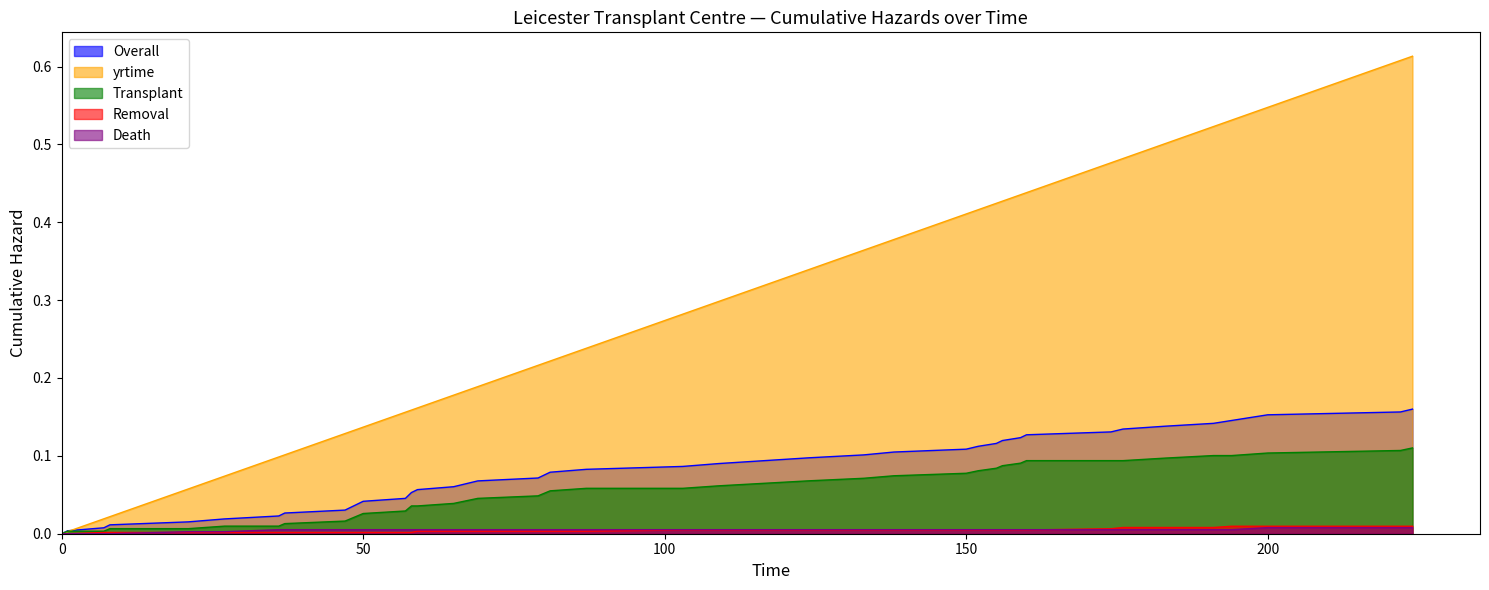

Which series has the widest spread of values?

yrtime